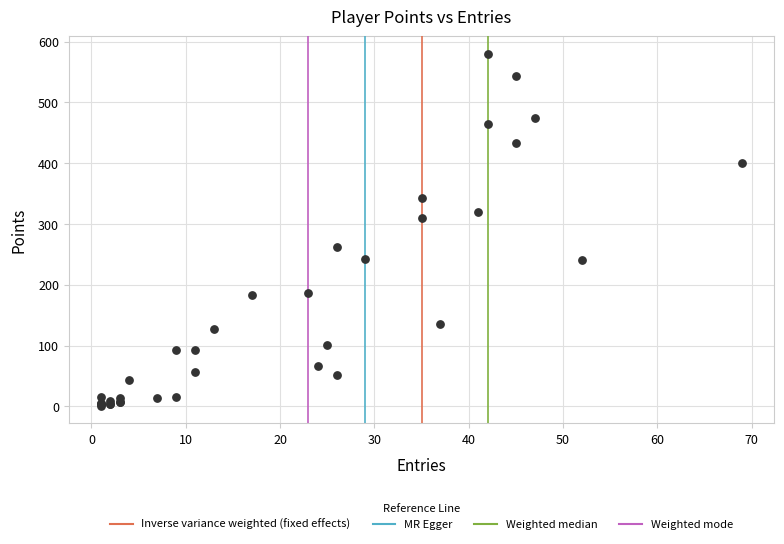

What Y value in the scatter plot is closest to 290?

310